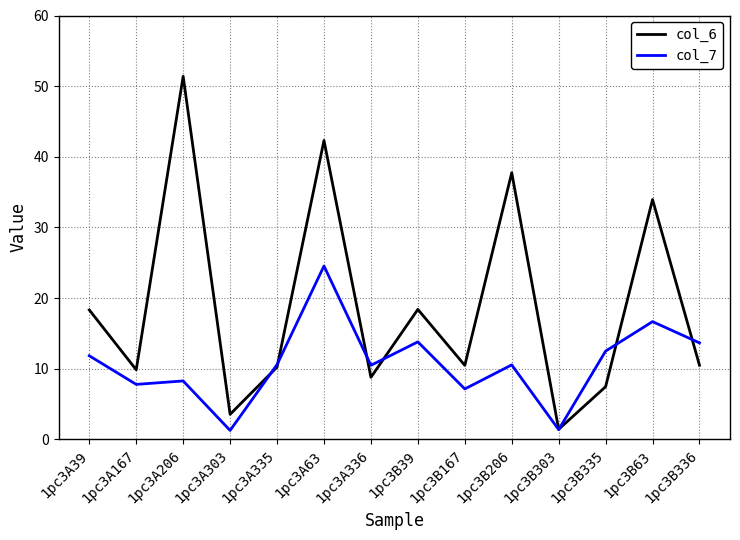

Rank the series by their maximum value, from highest to lowest.

col_6, col_7